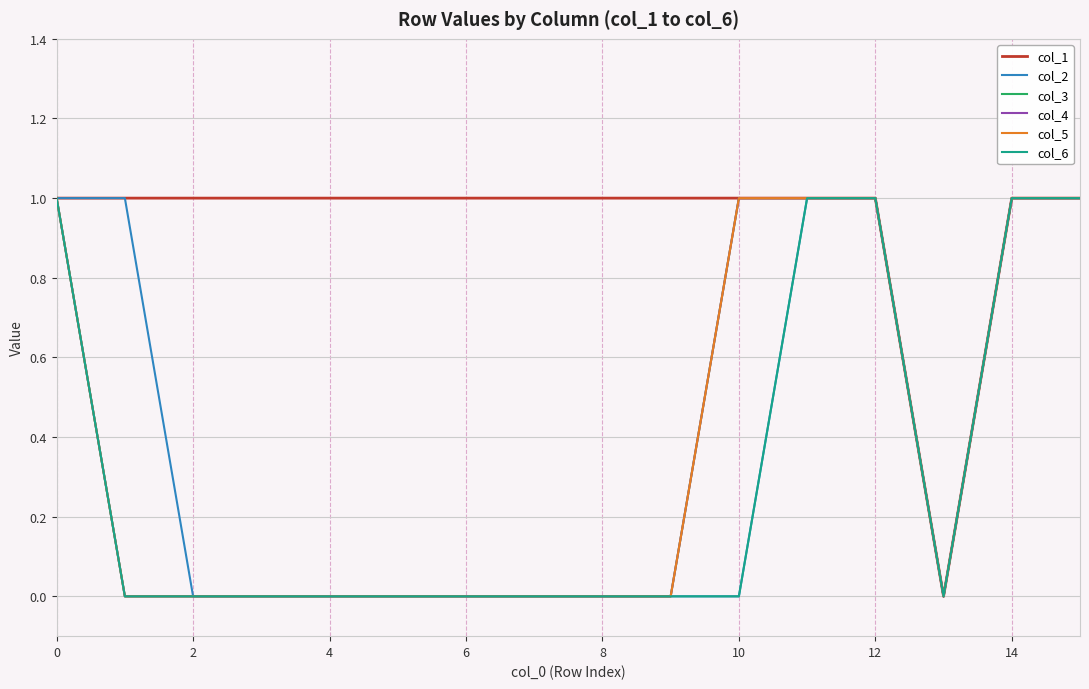

What is the label of the 14th point from the left?

13